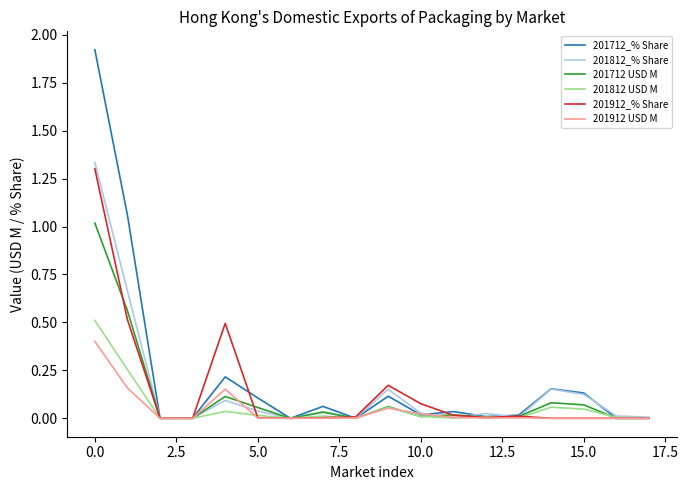

What is the difference between the maximum and minimum values in the 201712 USD M series?

1.0